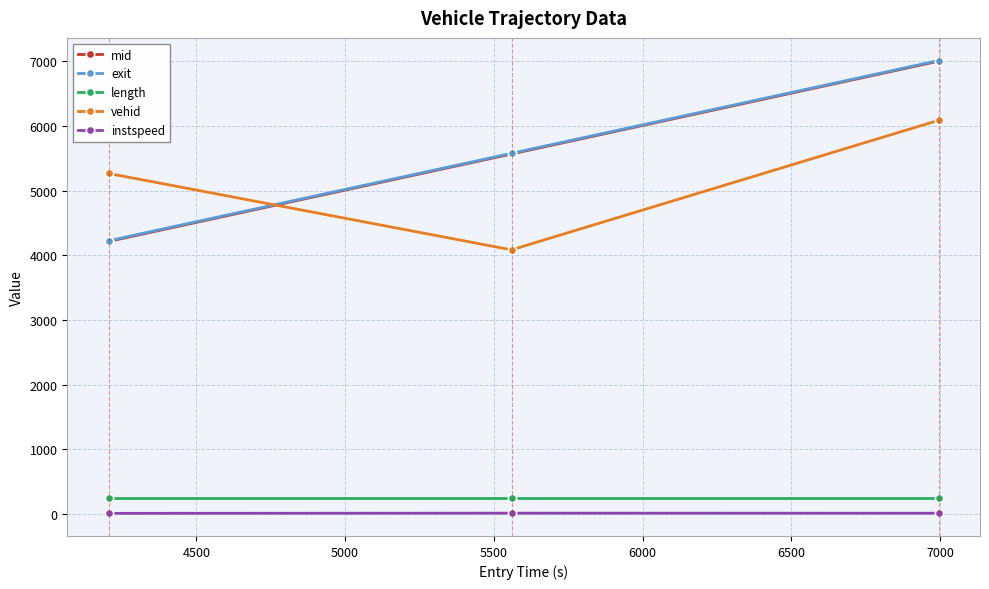

At how many categories does at least one series exceed 1202?

3